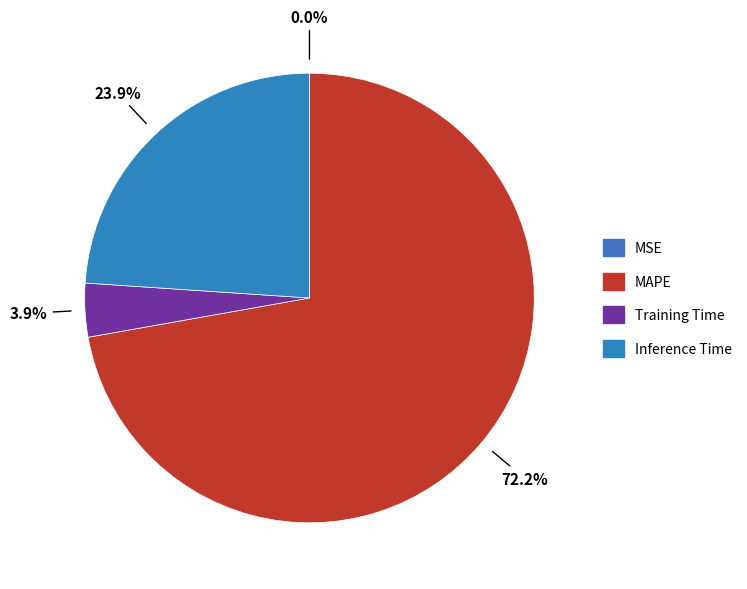

To the nearest percent, what is the difference between the largest and smallest slice percentages?

72%